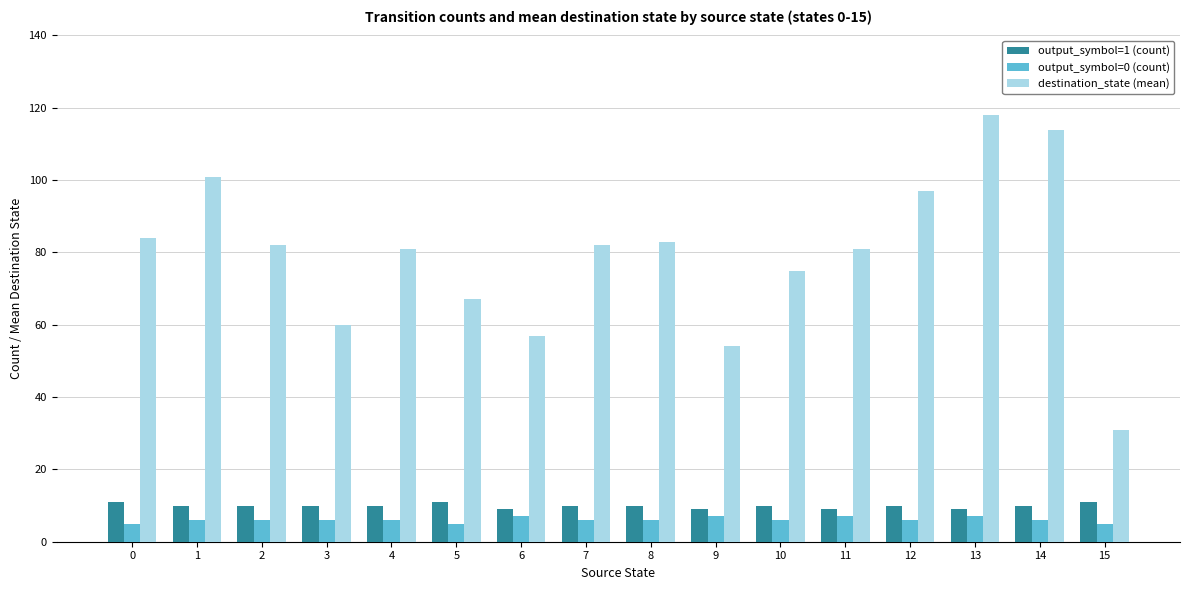

How many distinct data groups are displayed?

3